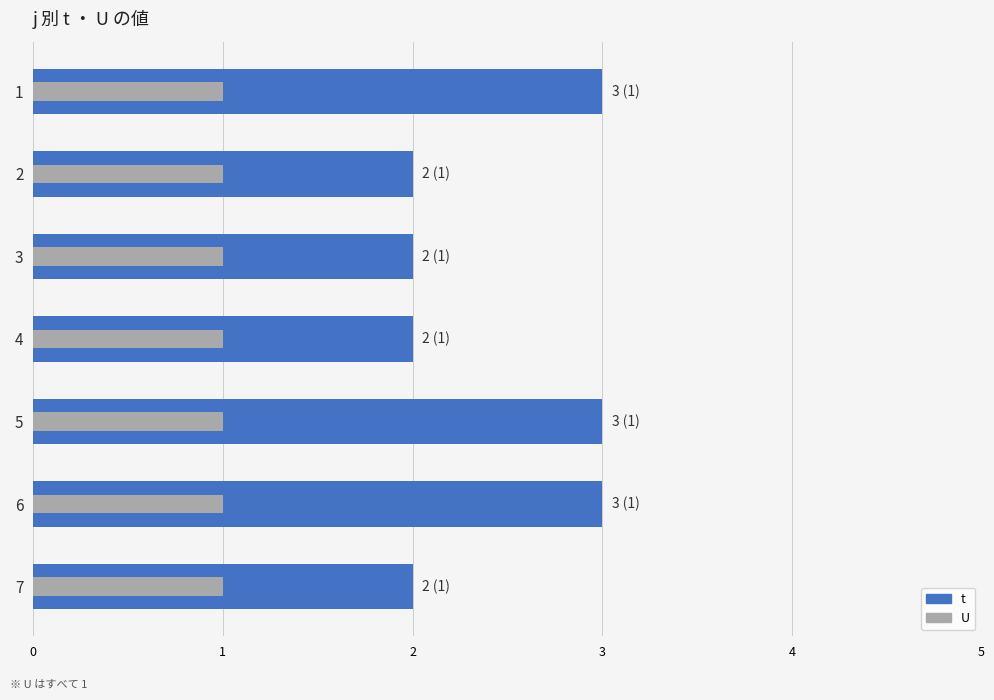

At how many categories does at least one series exceed 2?

3